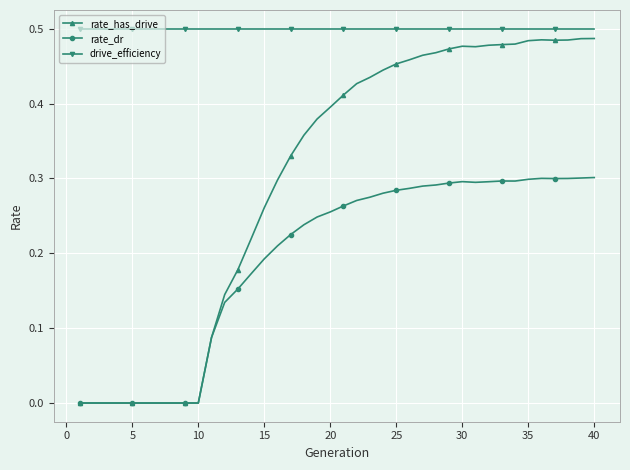

True or false: rate_has_drive has more than 0 points higher than both neighbors.

True